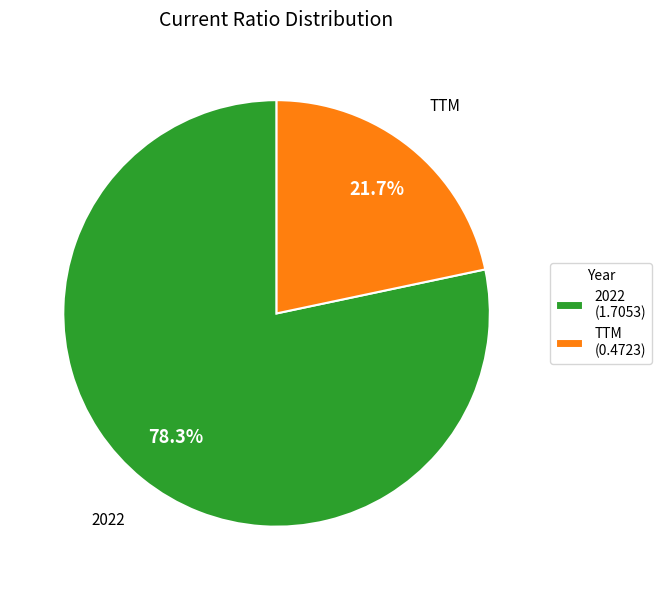

To the nearest percent, what is the difference between the TTM and 2022 slice percentages?

57%